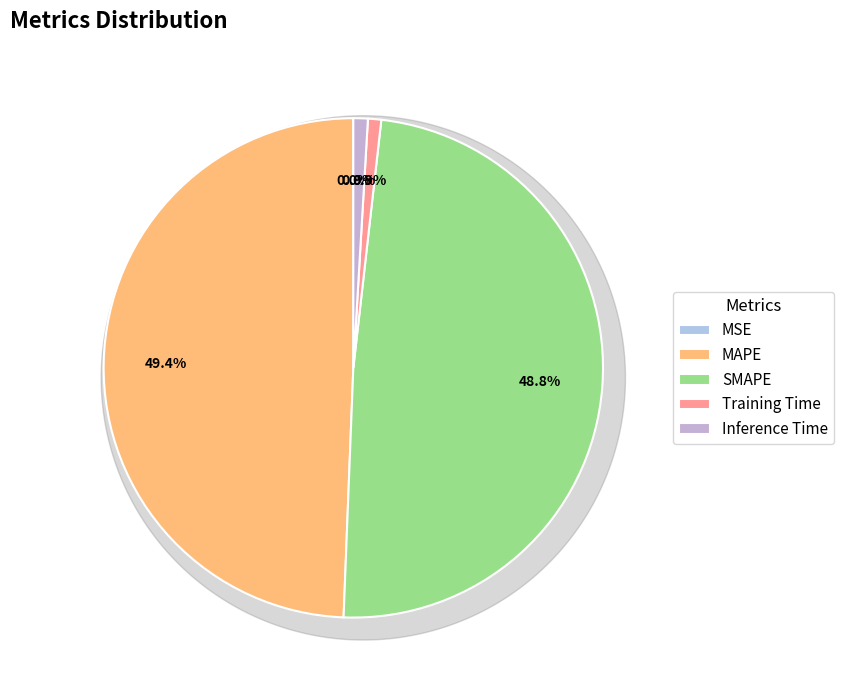

What is the total percentage of Training Time and MAPE?

50.2%